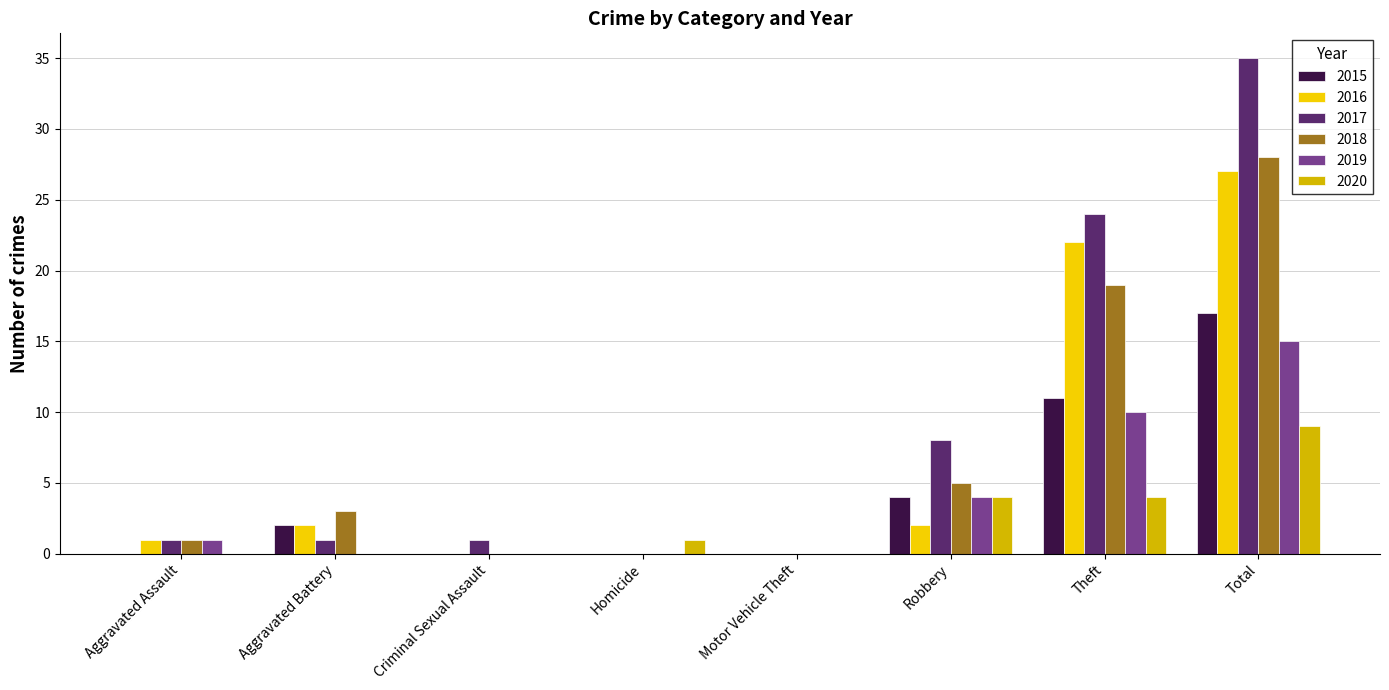

Are the bars horizontal?

No